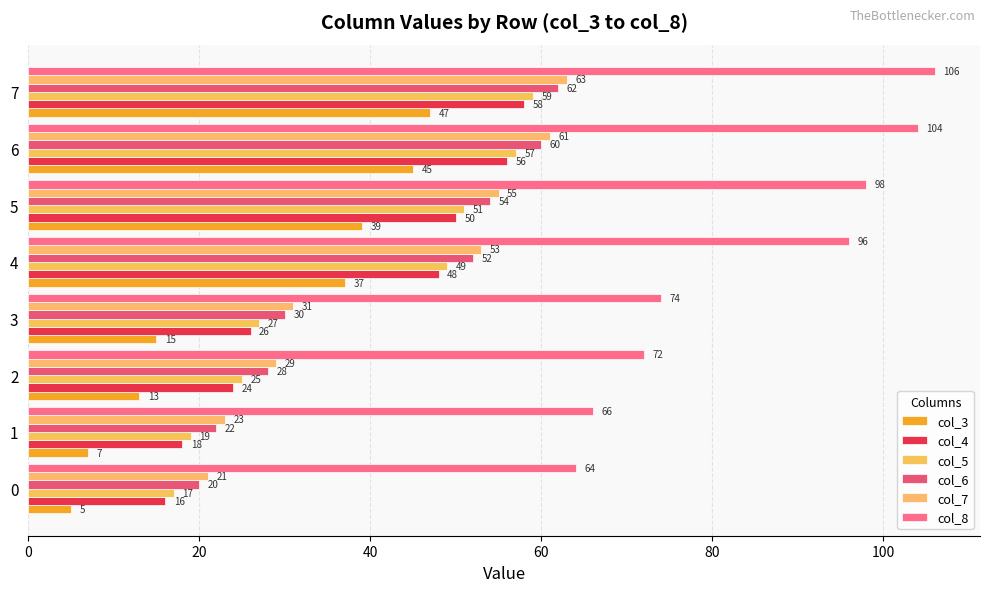

At which category does the chart reach its peak across all series?

7